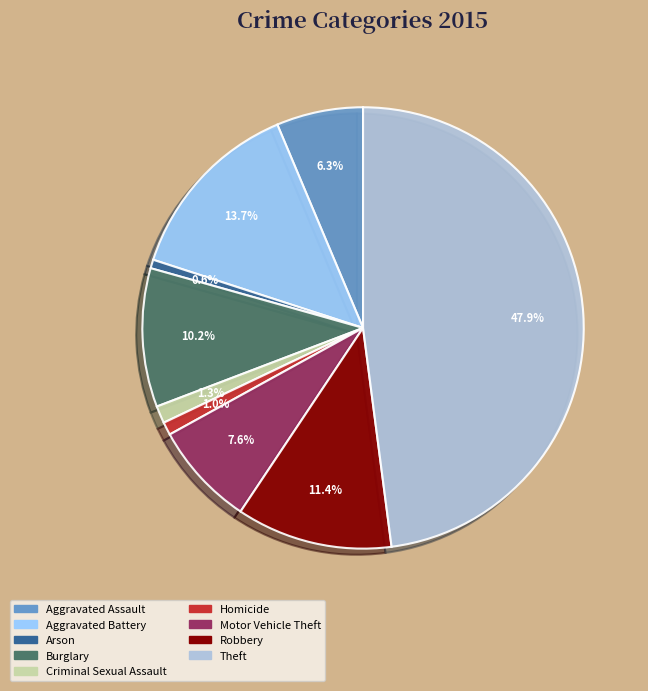

How much of the chart is everything except Burglary?

89.8%